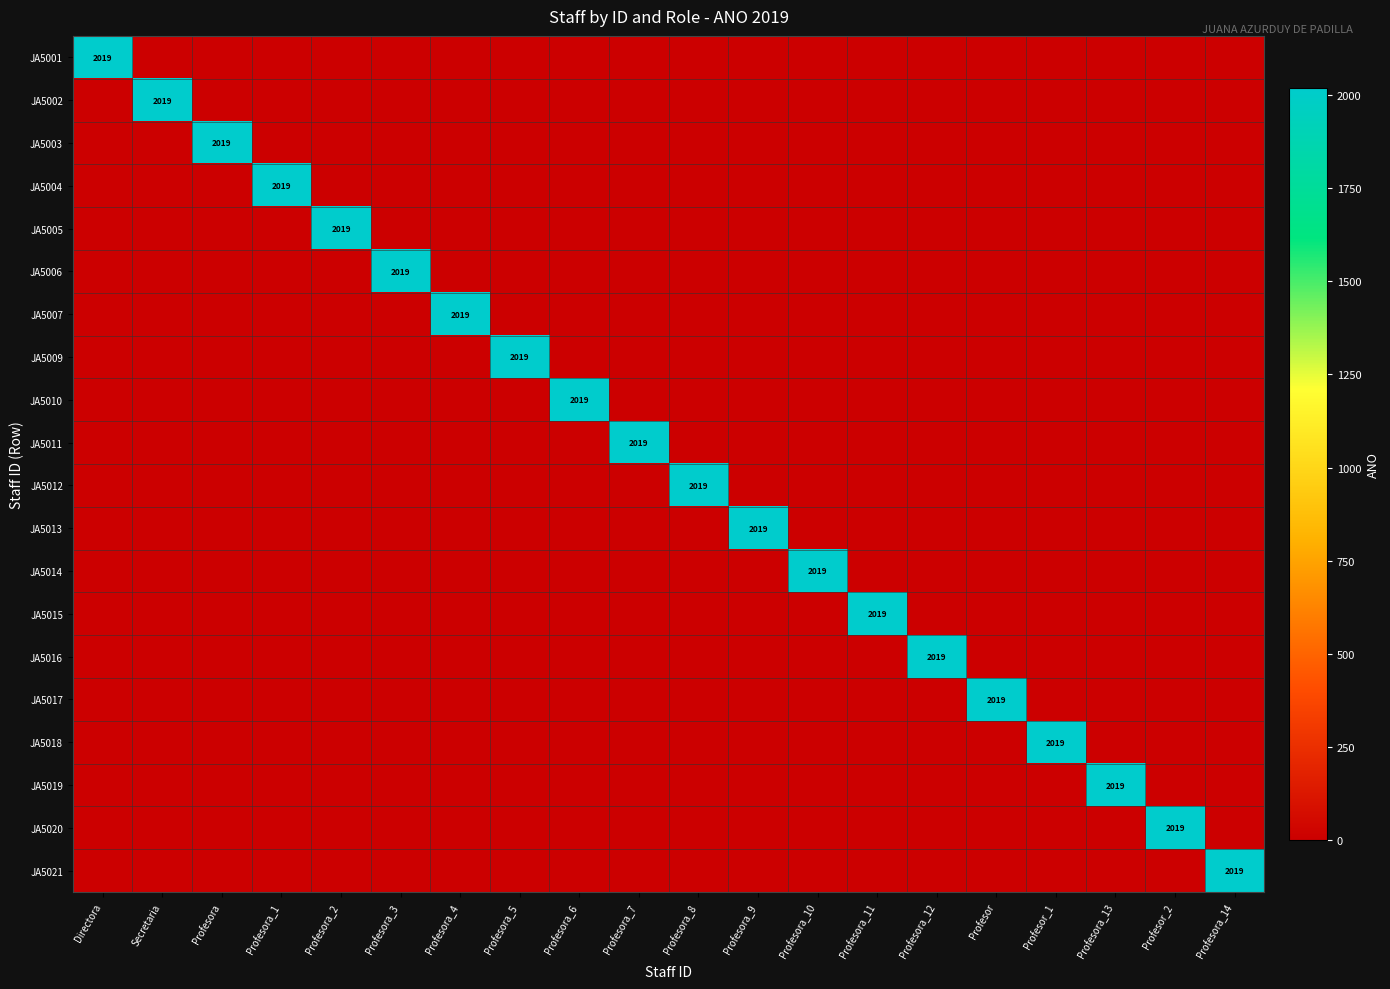

Rank the series by their maximum value, from highest to lowest.

JA5001, JA5002, JA5003, JA5004, JA5005, JA5006, JA5007, JA5009, JA5010, JA5011, JA5012, JA5013, JA5014, JA5015, JA5016, JA5017, JA5018, JA5019, JA5020, JA5021